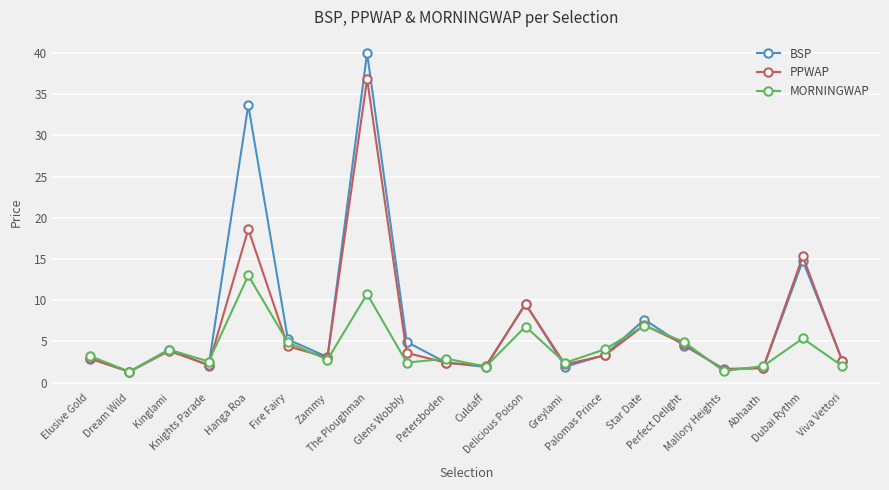

Which category has the highest value in the MORNINGWAP series?

Hanga Roa